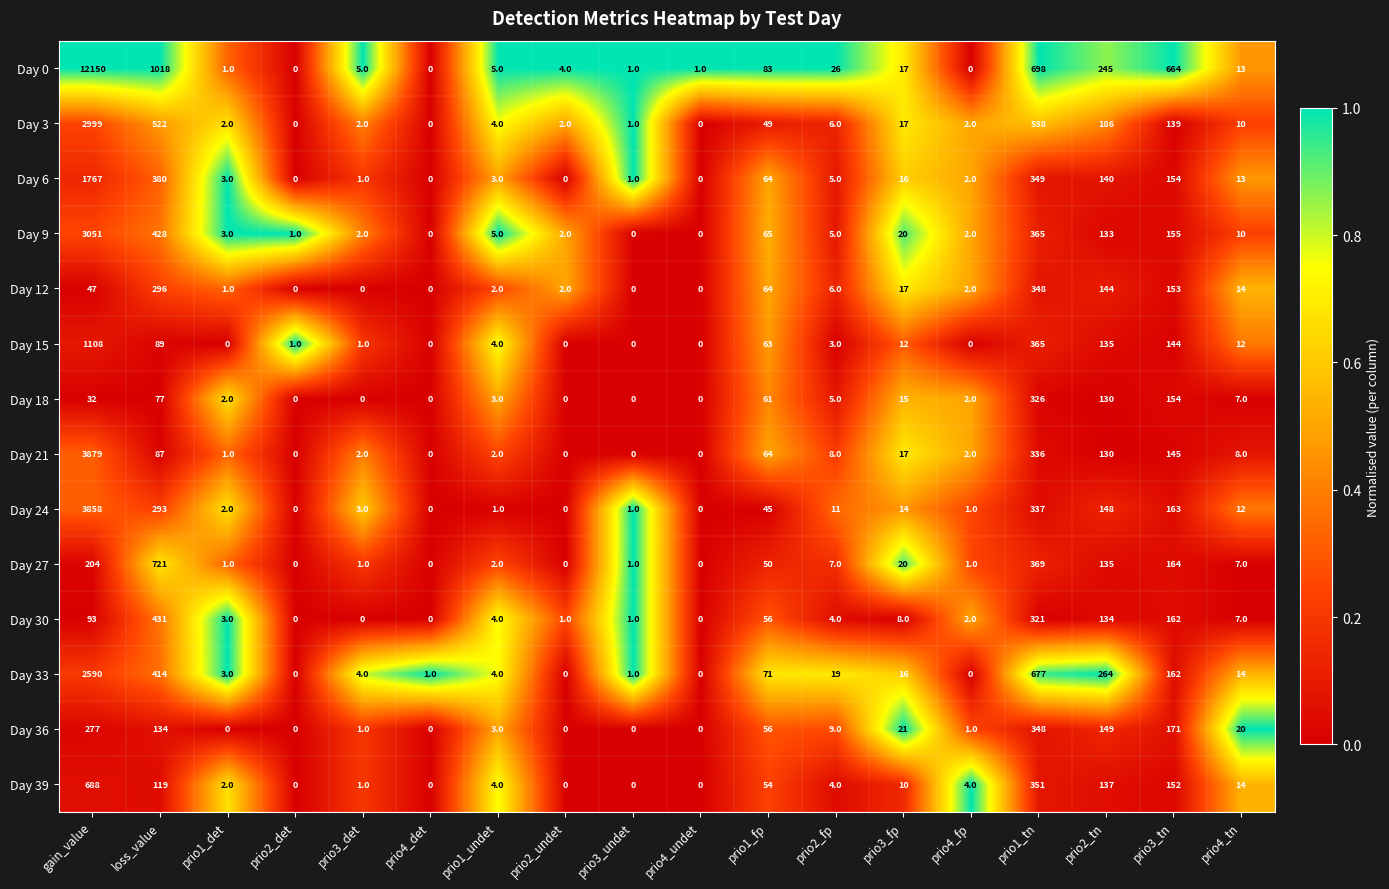

Which label corresponds to the largest value in the chart?

gain_value